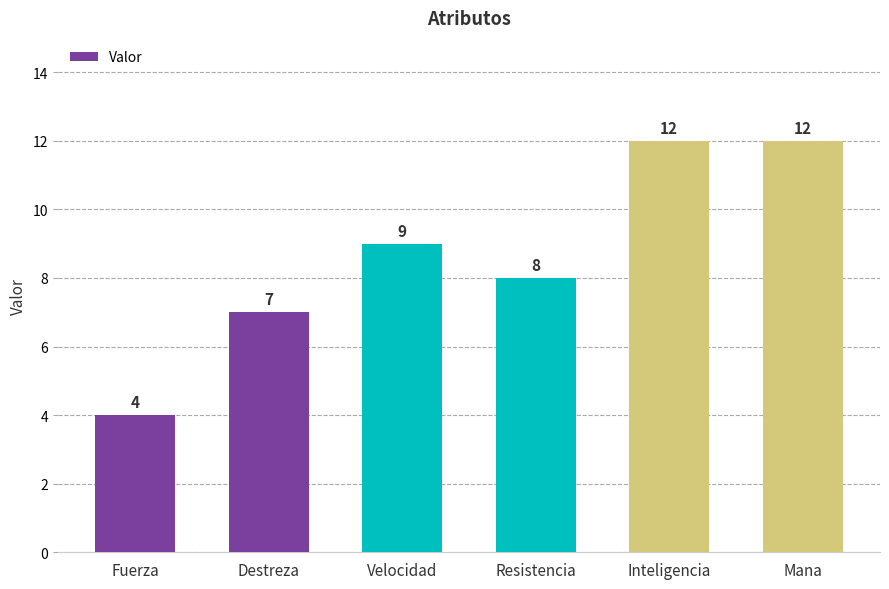

What is the difference between the values at Destreza and Resistencia?

1